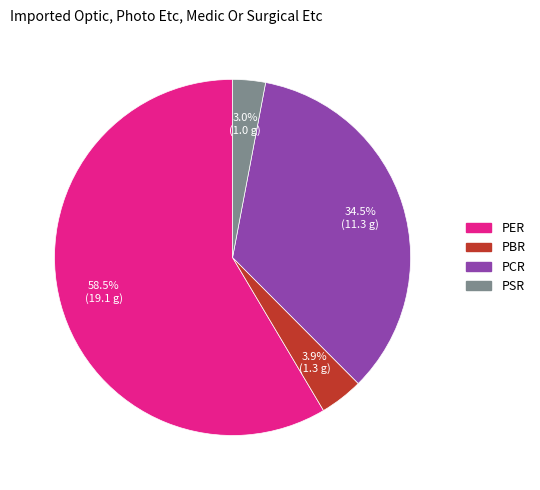

What percentage is the PBR slice, to the nearest percent?

4%